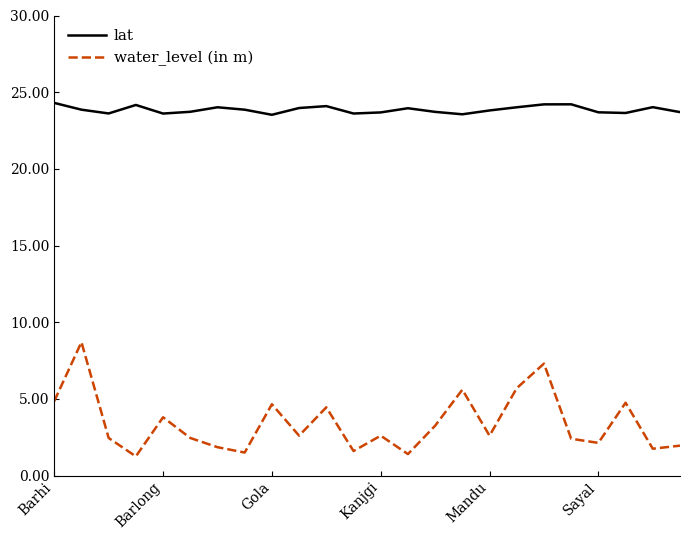

True or false: lat and water_level (in m) cross at least once.

False